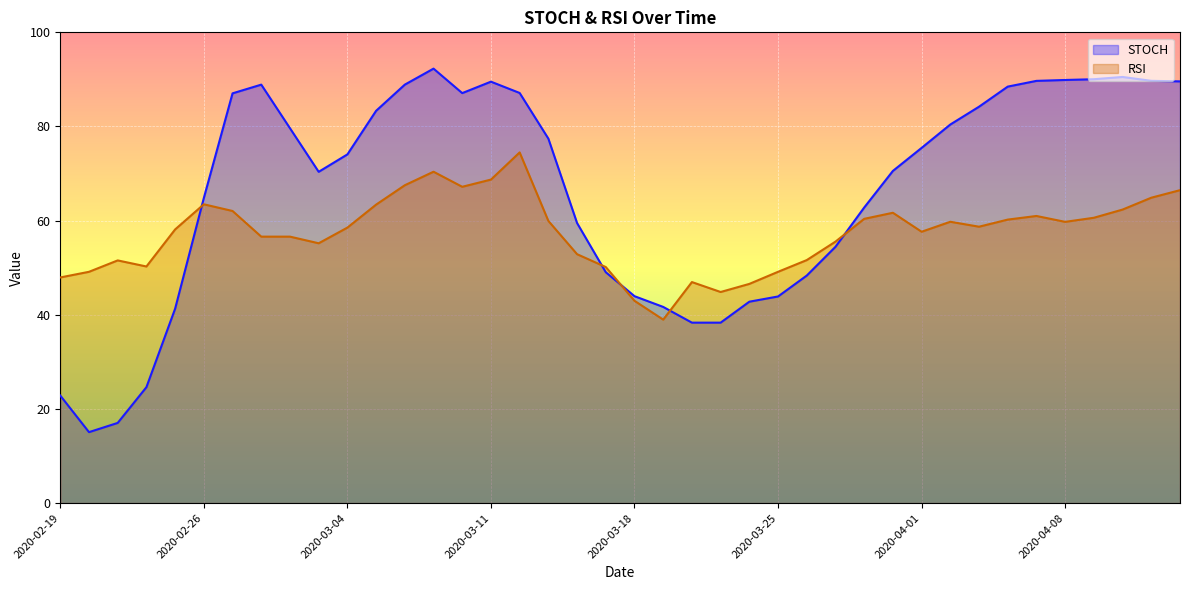

At which label does RSI reach its minimum?

2020-03-19